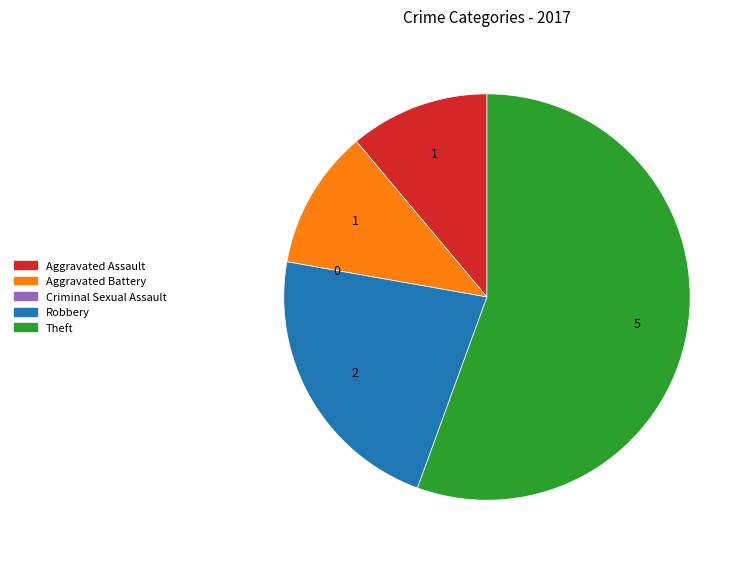

Which category accounts for the majority?

Theft